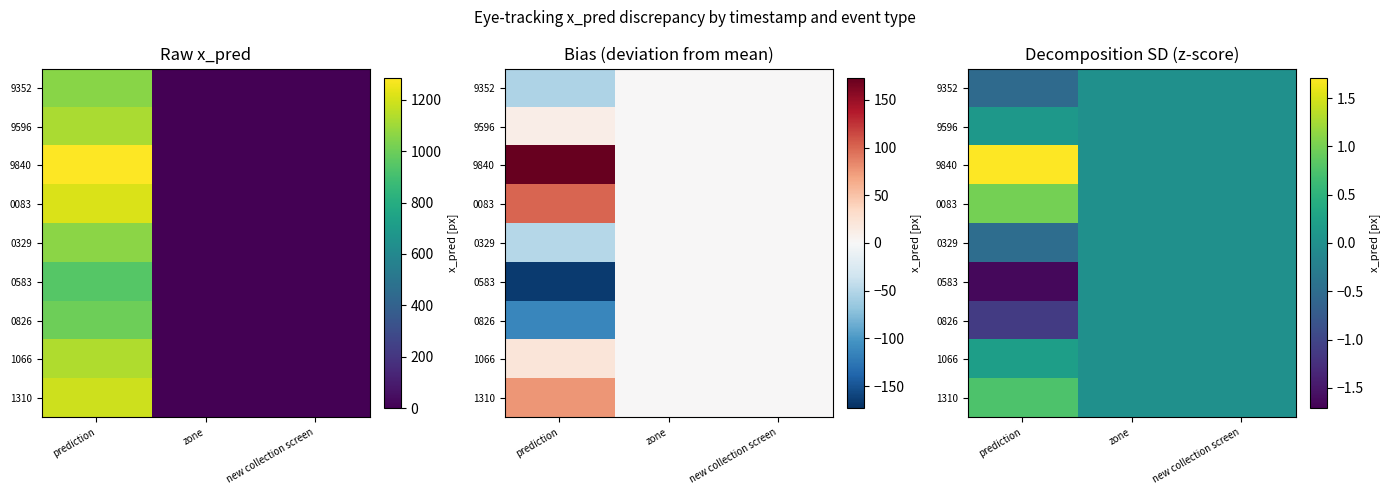

True or false: 9596 has a value of -0.0 at zone.

False